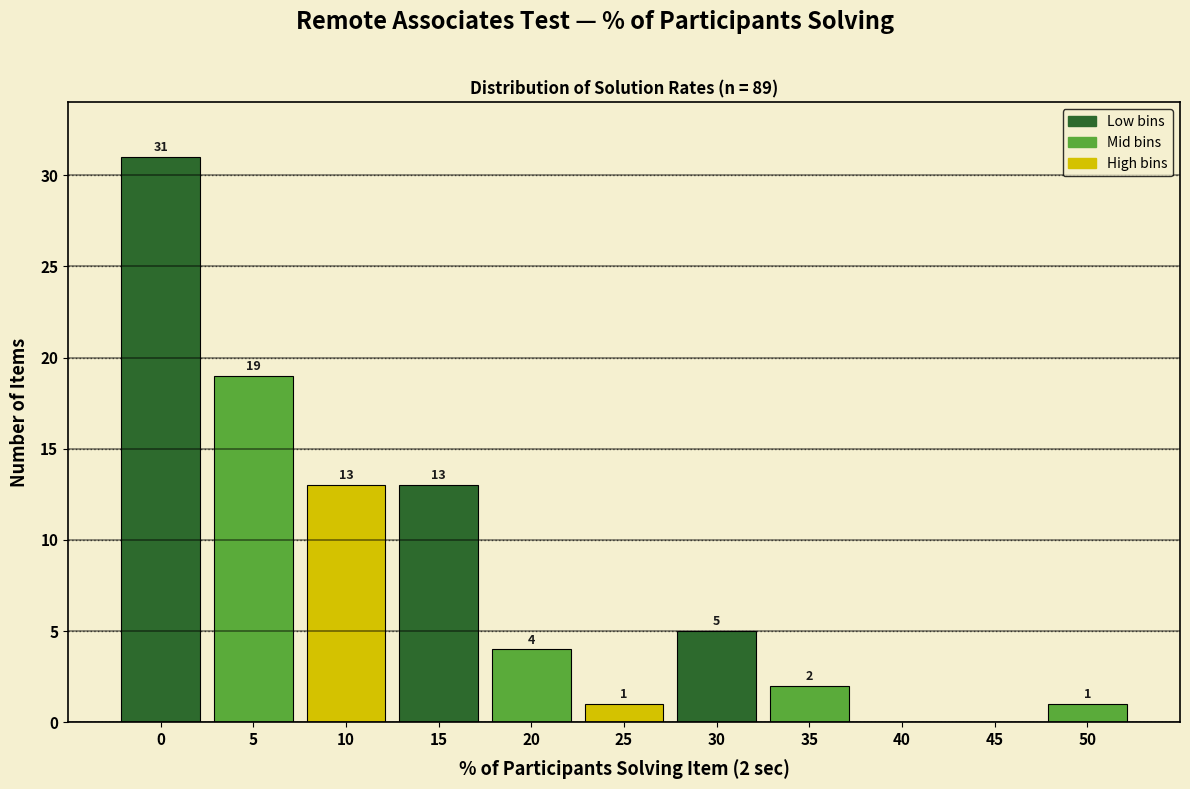

Reading left to right, extract all data points from this chart.

0=31	5=19	10=13	15=13	20=4	25=1	30=5	35=2	40=0	45=0	50=1